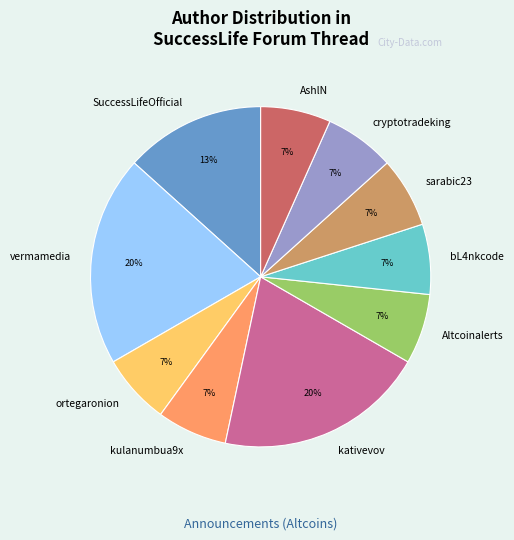

Is the sum of bL4nkcode and Altcoinalerts greater than half?

No